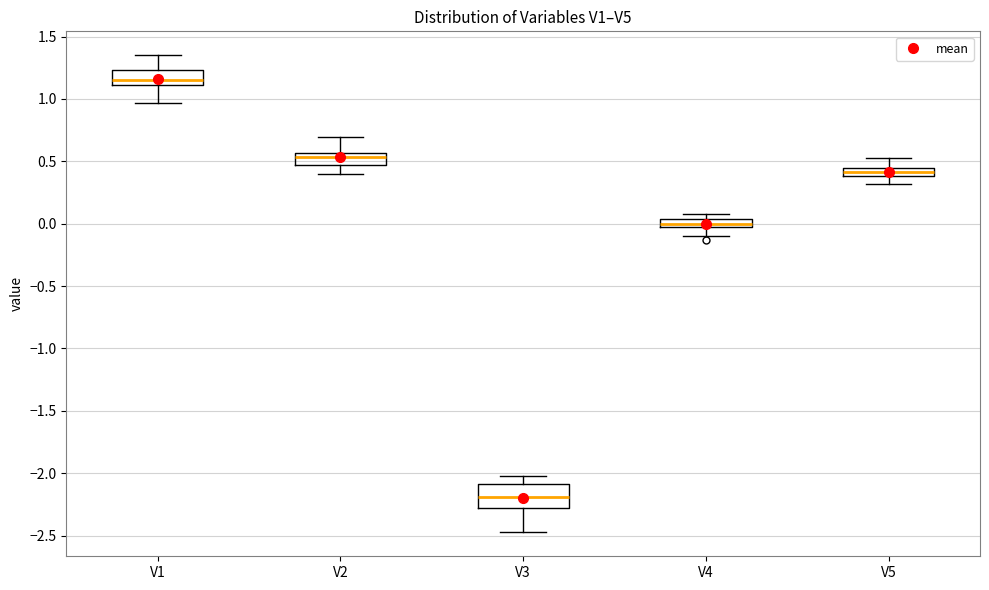

Where is the lower edge of the box for V2 on the y-axis? The values are not printed on the chart, so give them approximately, as read against the axis.

0.45